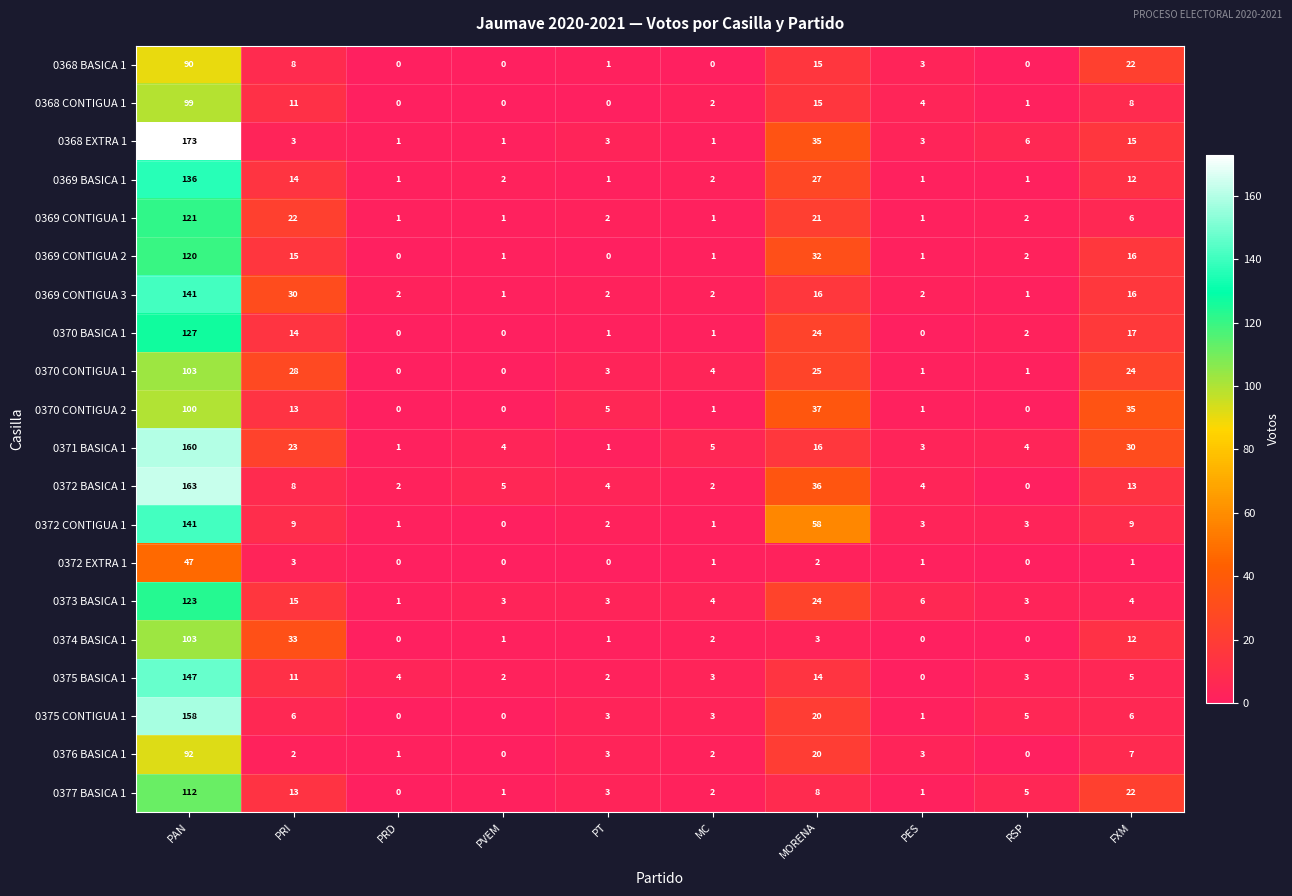

Which category has the highest value across all series?

PAN